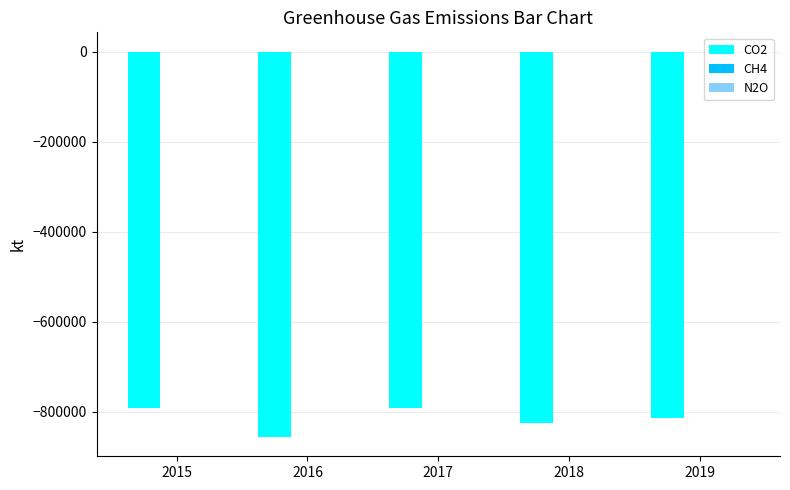

The CH4 series shows 552 at 2018. True or false?

True